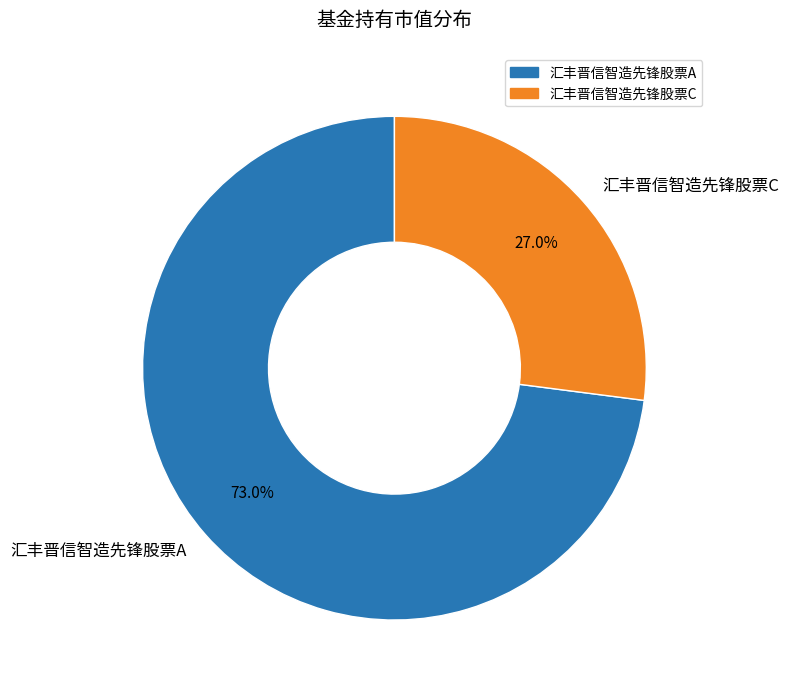

Which slice is the smallest?

汇丰晋信智造先锋股票C